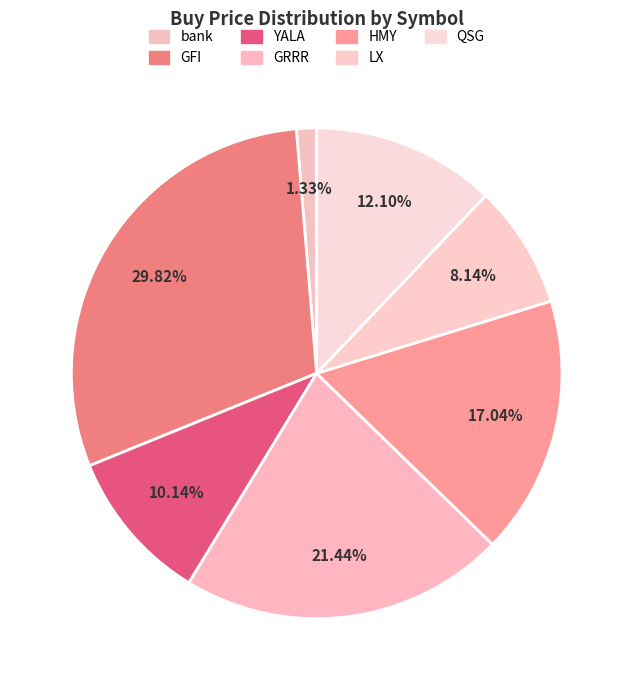

Is the sum of HMY and bank greater than half?

No